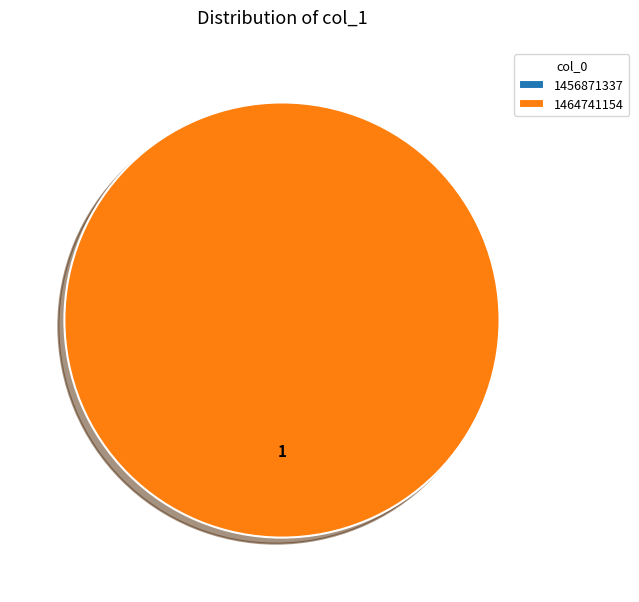

True or false: 1464741154 accounts for 89% of the total.

False